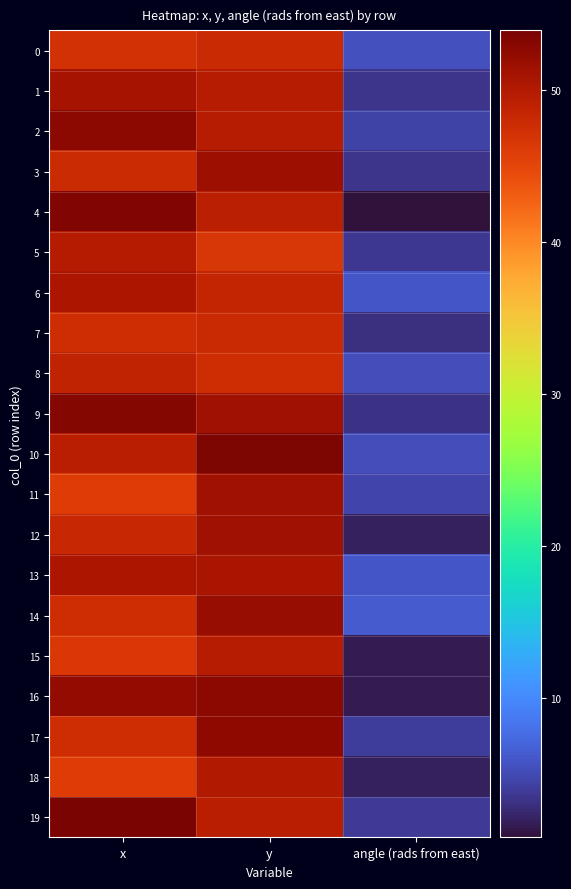

How many categories are shown in the chart?

3